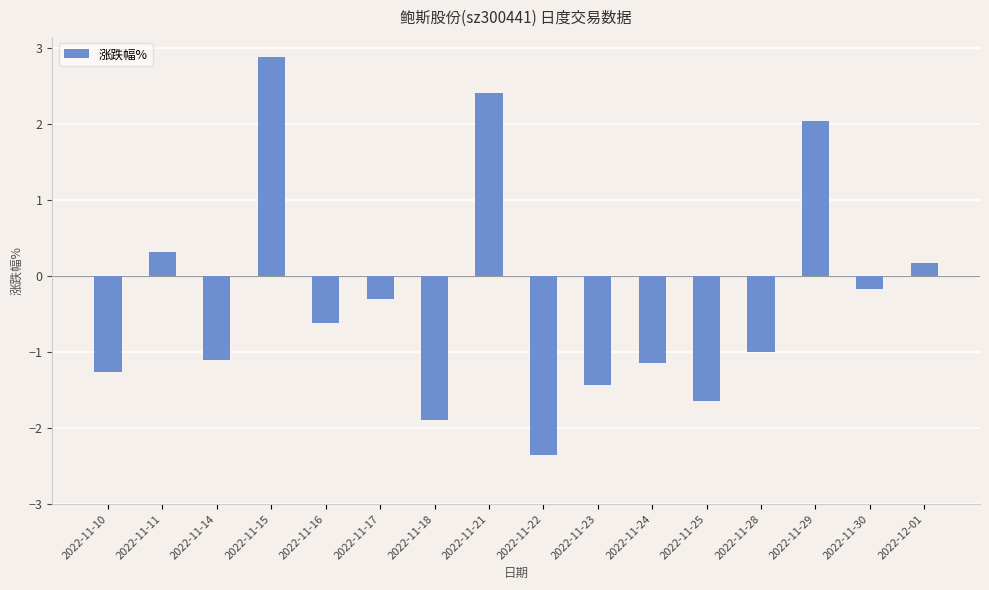

What is the difference between the values at 2022-11-28 and 2022-11-25?

0.6